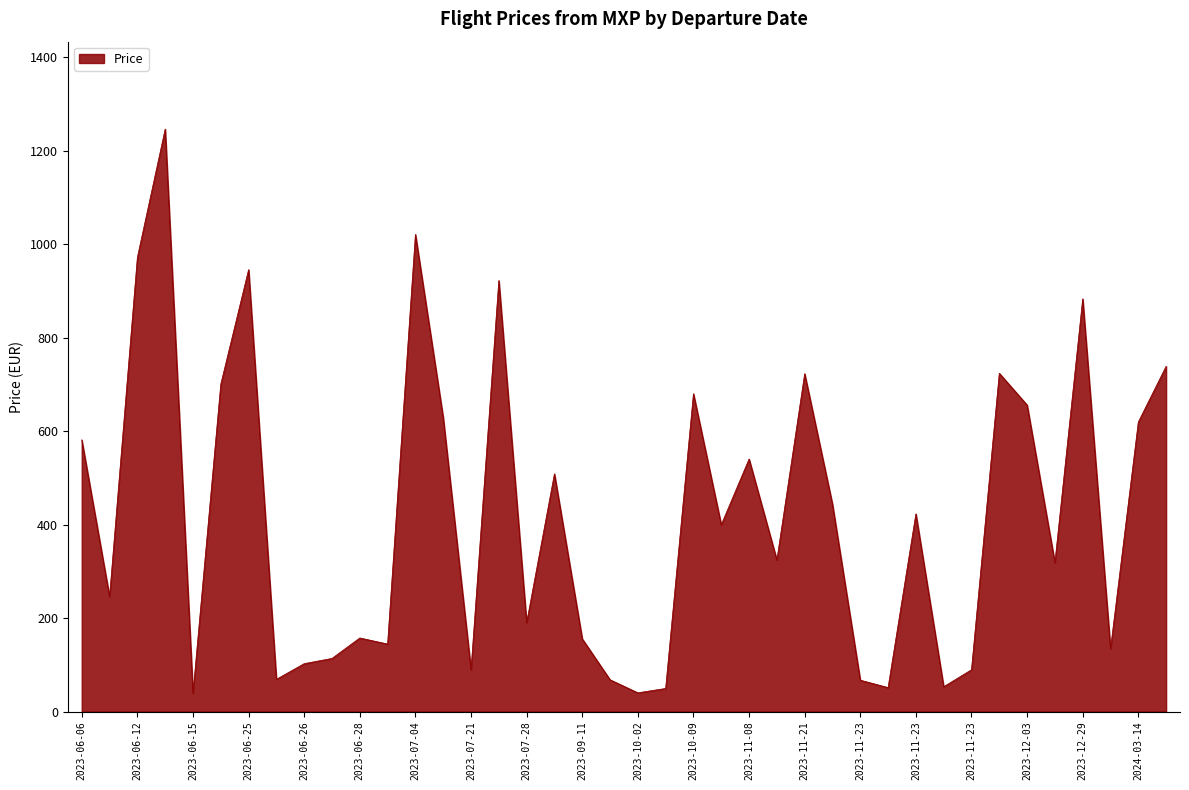

What is the maximum value shown in the chart?

1246.8